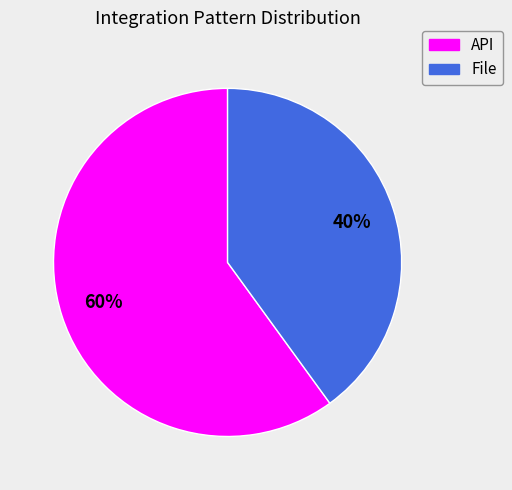

To the nearest percent, what percentage of the pie is File?

40%